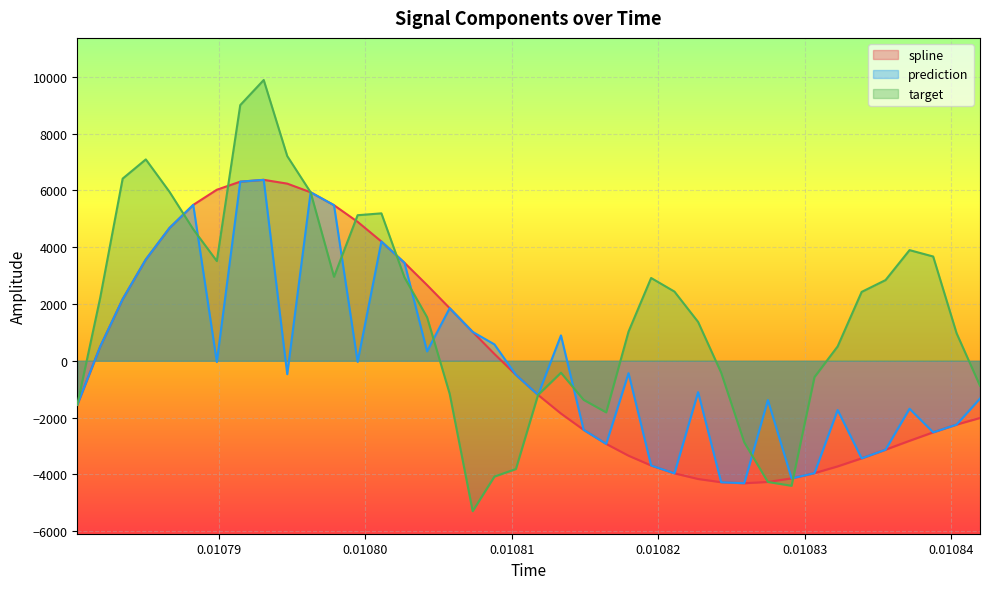

What is the minimum value shown in the chart?

-5296.5